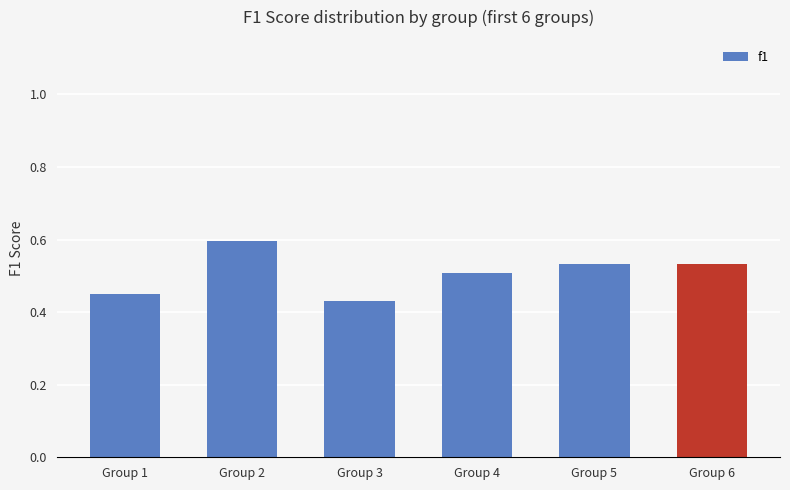

At which label is the value closest to 0?

Group 3